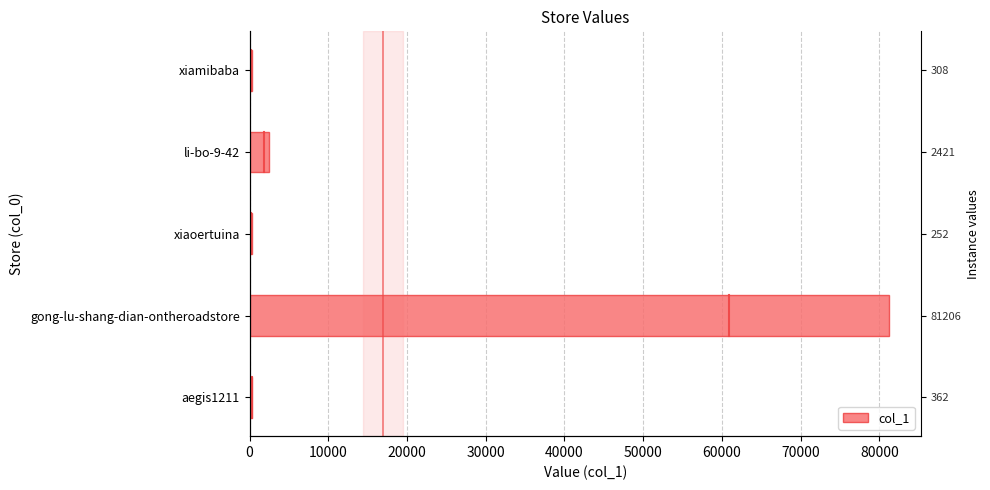

What is the value of the 1st bar from the left?

362